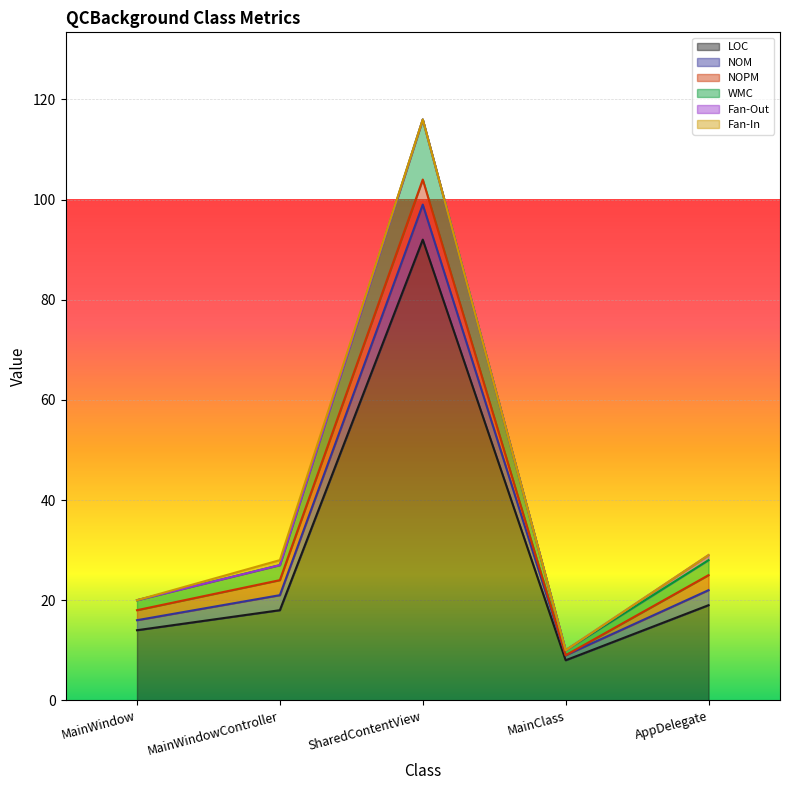

Is it true that LOC equals 18 at MainWindowController?

True